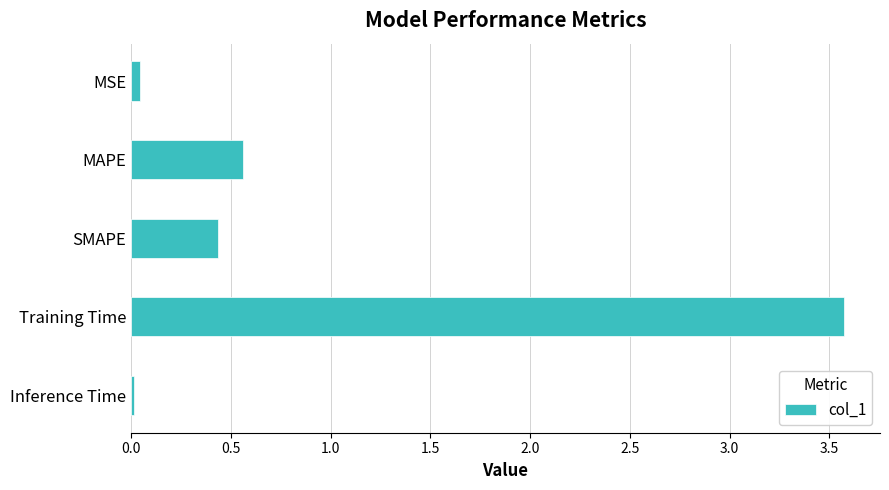

Is it true that the value at SMAPE is 0.7?

False